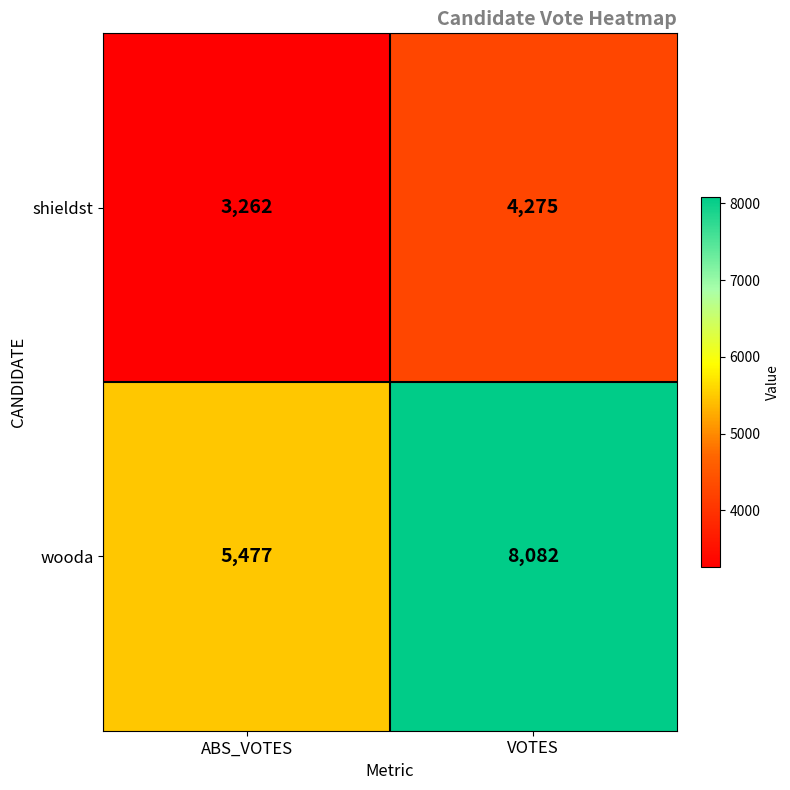

Rank the series by their average value, from highest to lowest.

wooda, shieldst